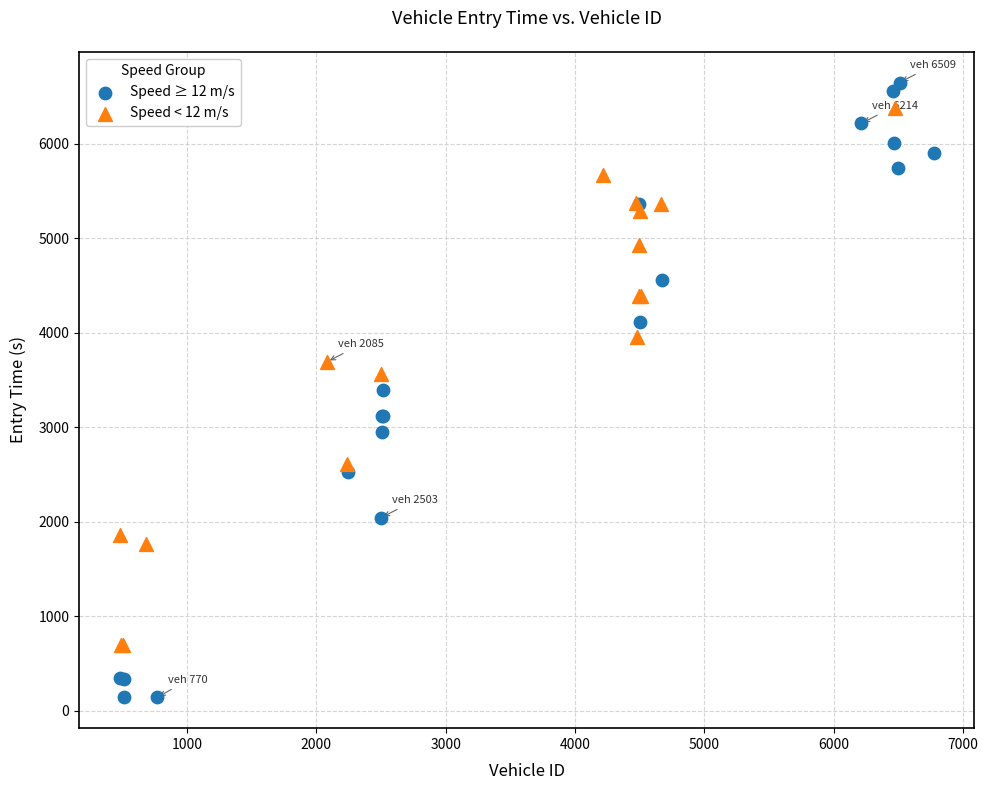

Which series has the widest spread of Y values?

Speed ≥ 12 m/s